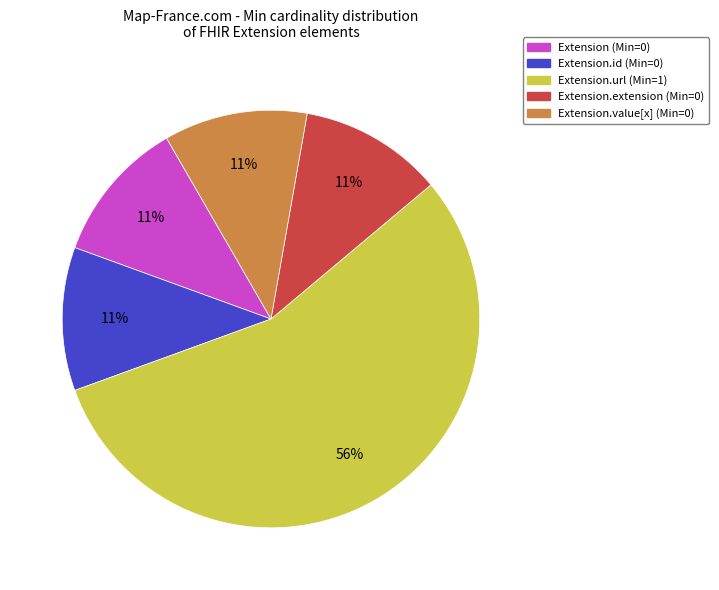

To the nearest percent, what is the average slice percentage?

20%